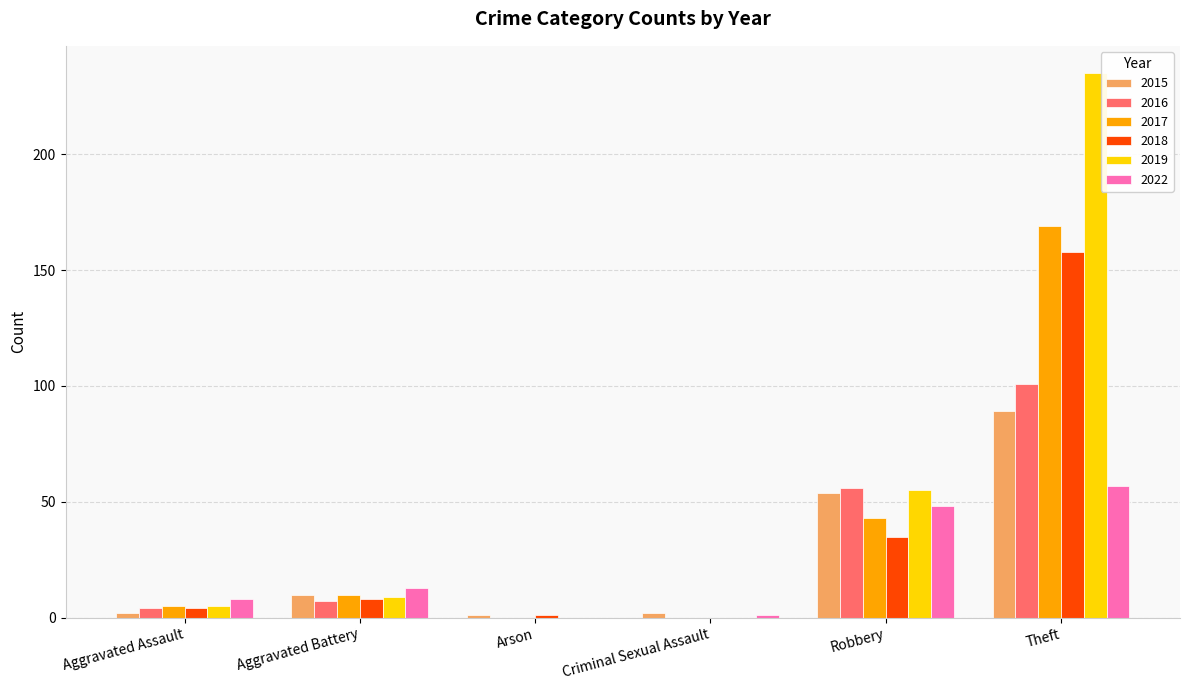

How many values in 2022 are above zero?

5